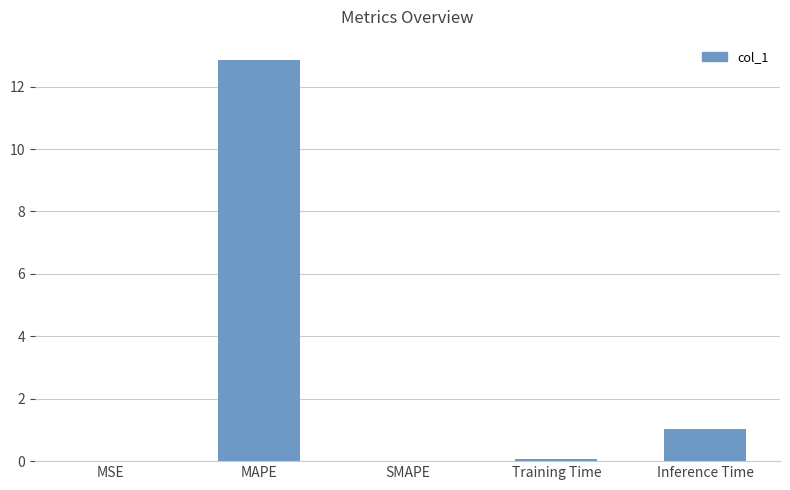

Between Inference Time and Training Time, which is larger?

Inference Time